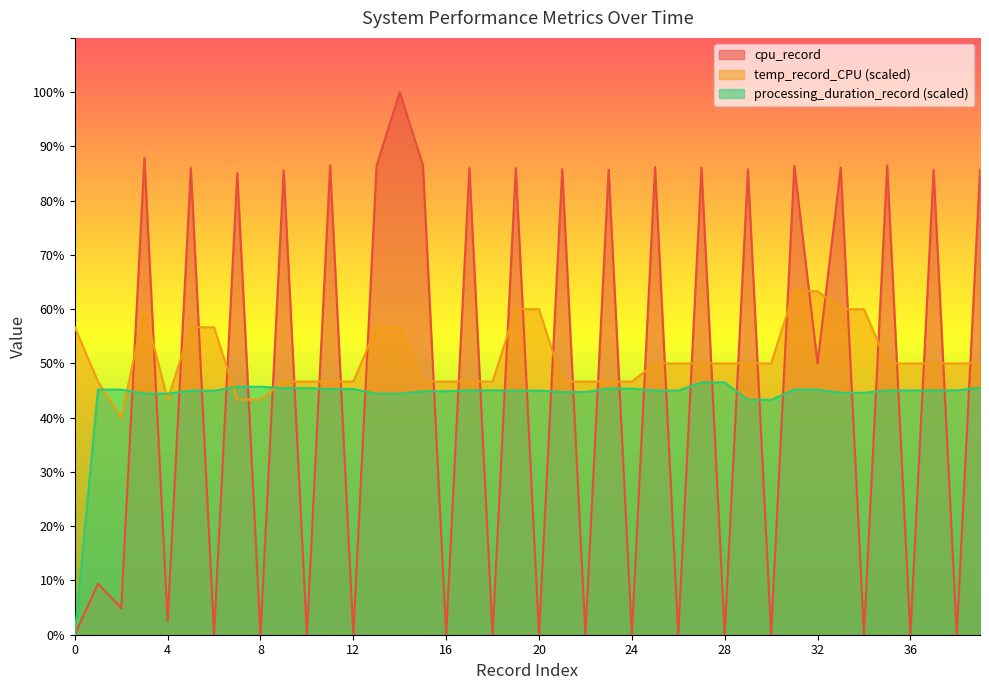

Which series has the largest total across all categories?

temp_record_CPU (scaled)